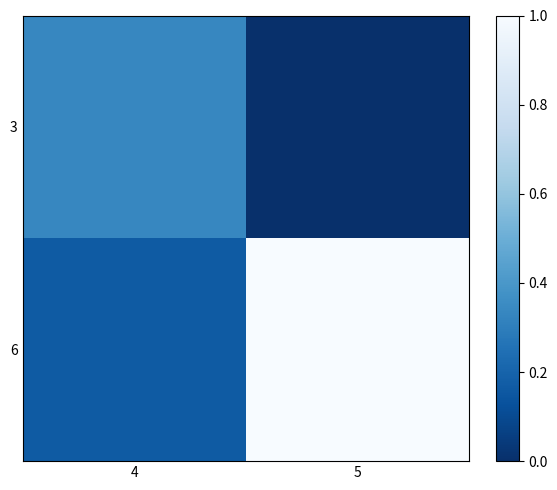

List the series in order of their overall mean, highest first.

6, 3